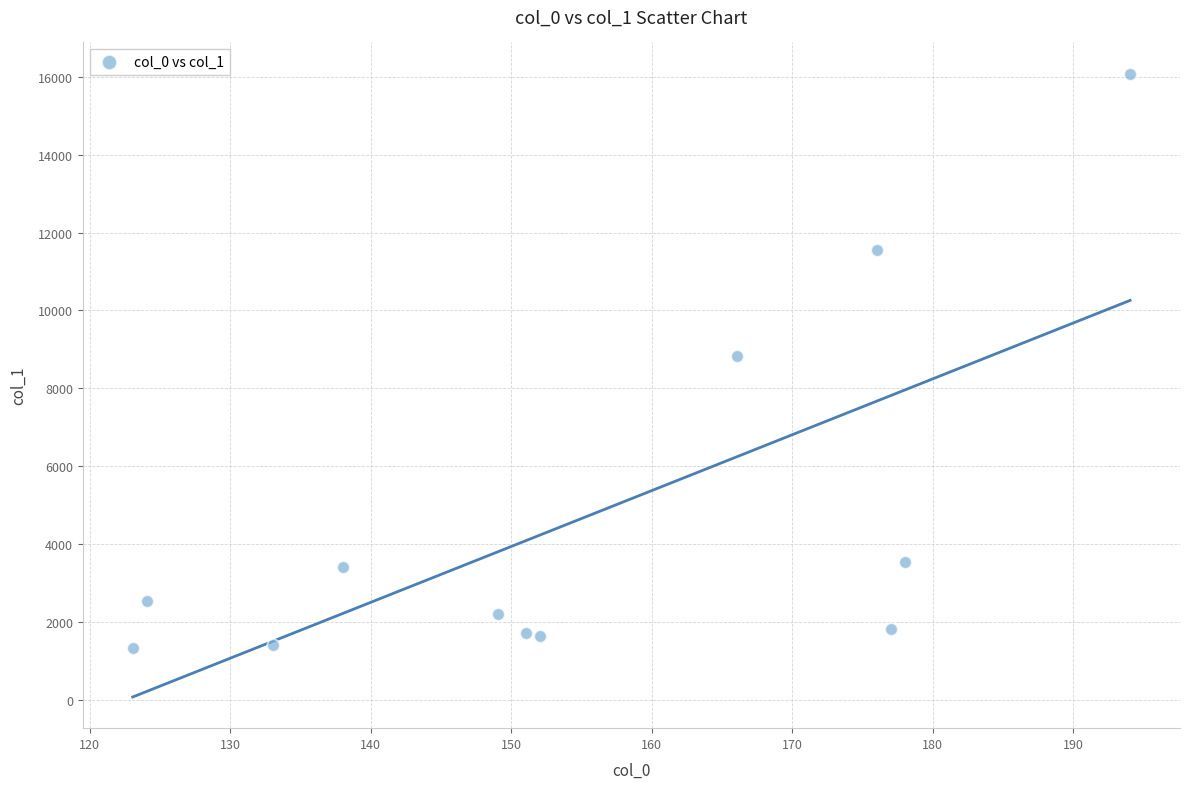

What is the range of Y values (max minus min)?

14739.3